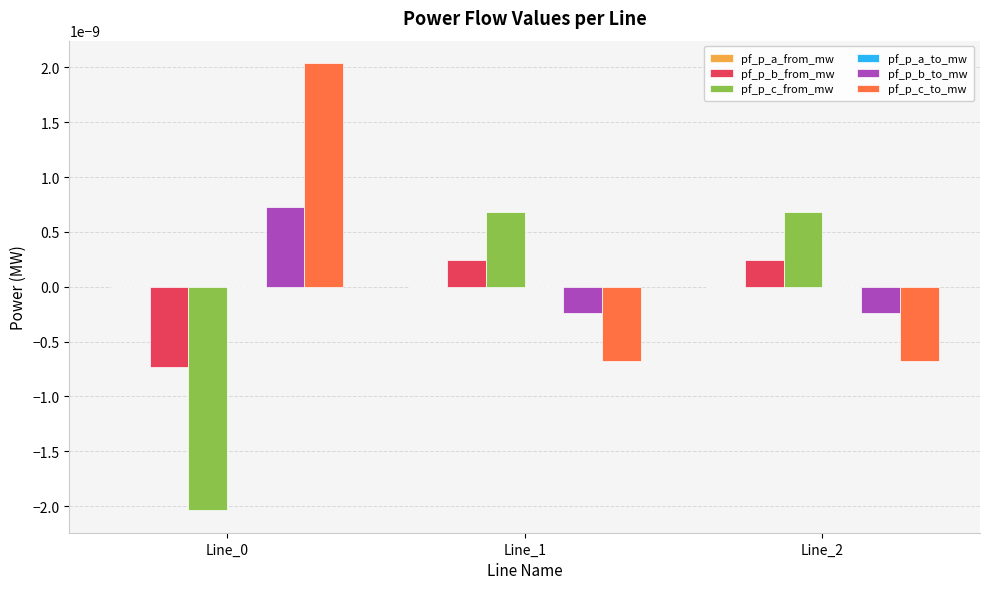

True or false: pf_p_c_from_mw has a value of 0.0 at Line_2.

True